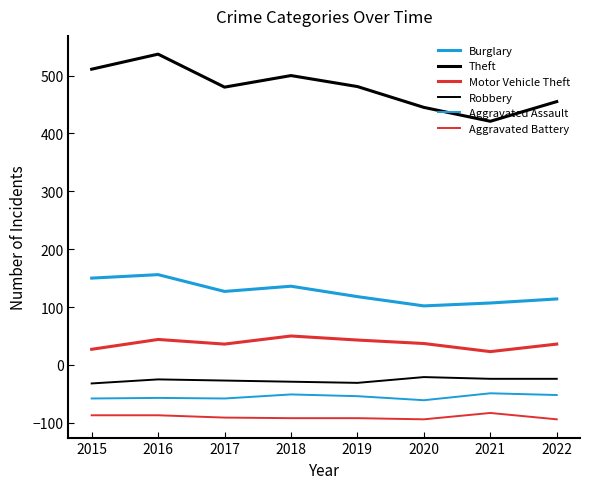

How many interior local valleys does the Robbery series have?

1